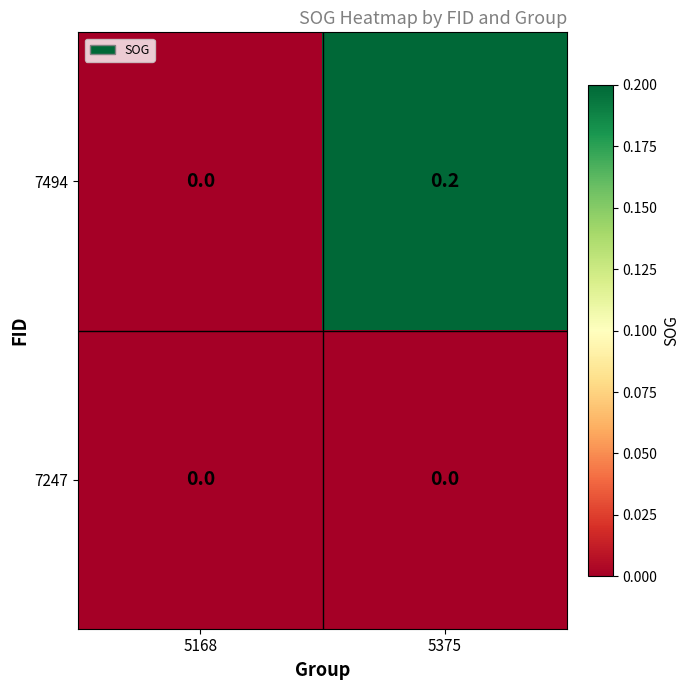

How many distinct data groups are displayed?

2